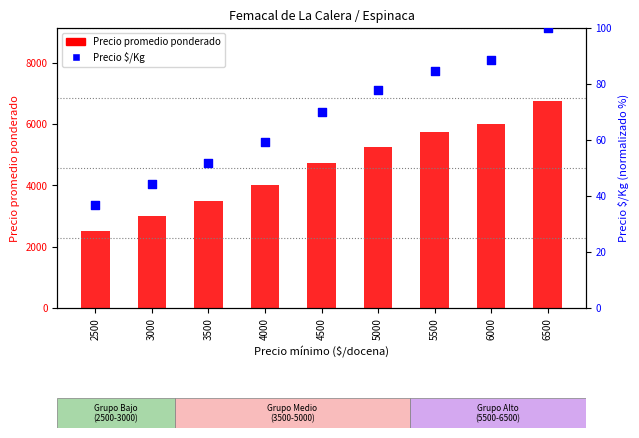

Which series reaches the maximum Y coordinate?

Precio promedio ponderado